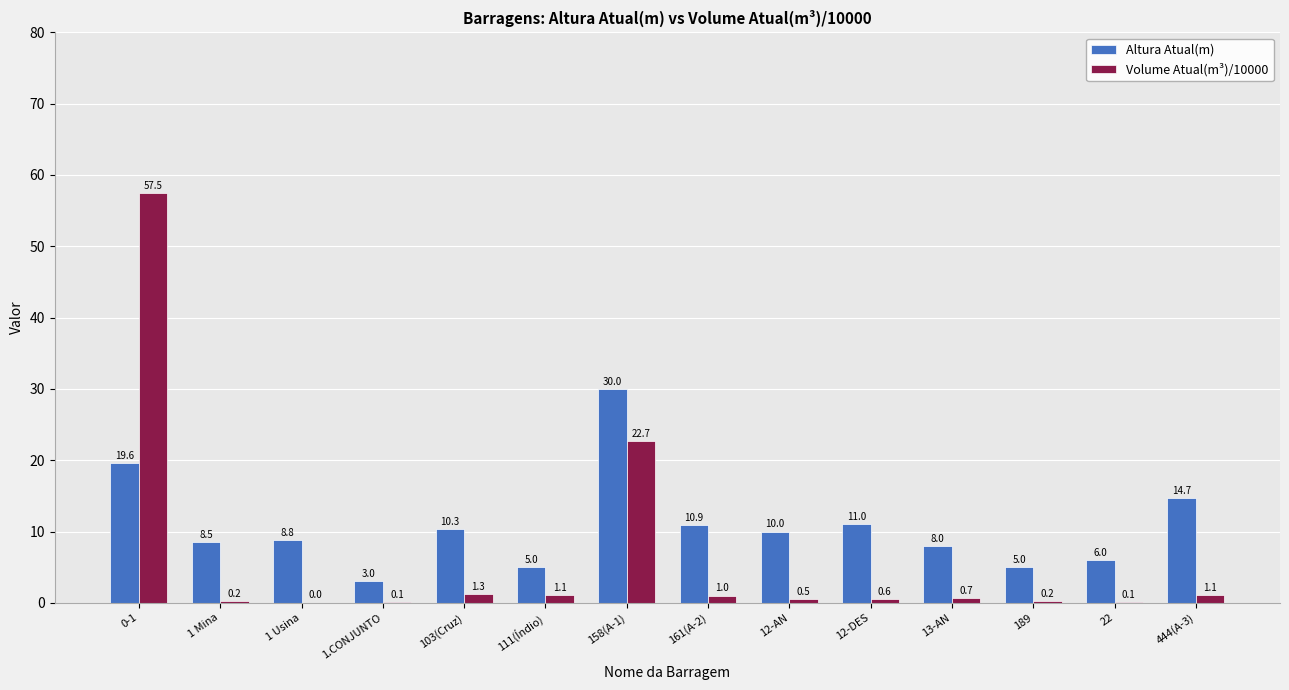

Which series has the widest spread of values?

Volume Atual(m³)/10000